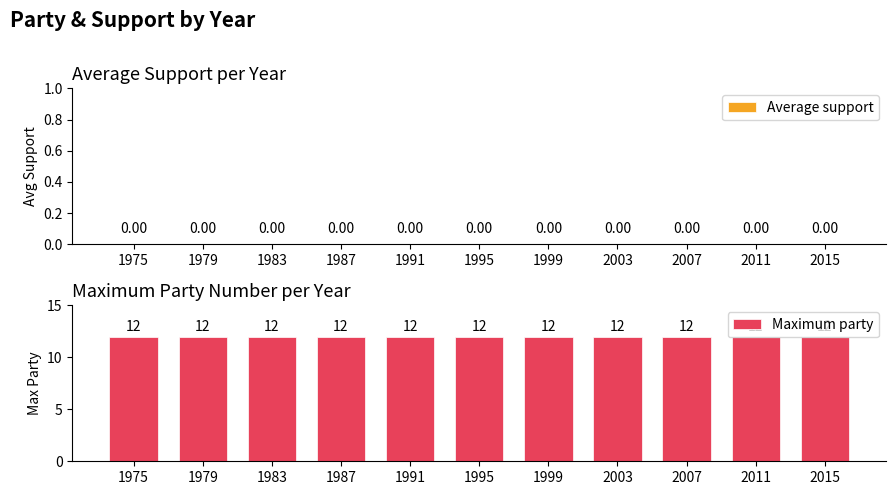

What is the value of the Maximum party bar at the 10th from the left?

12